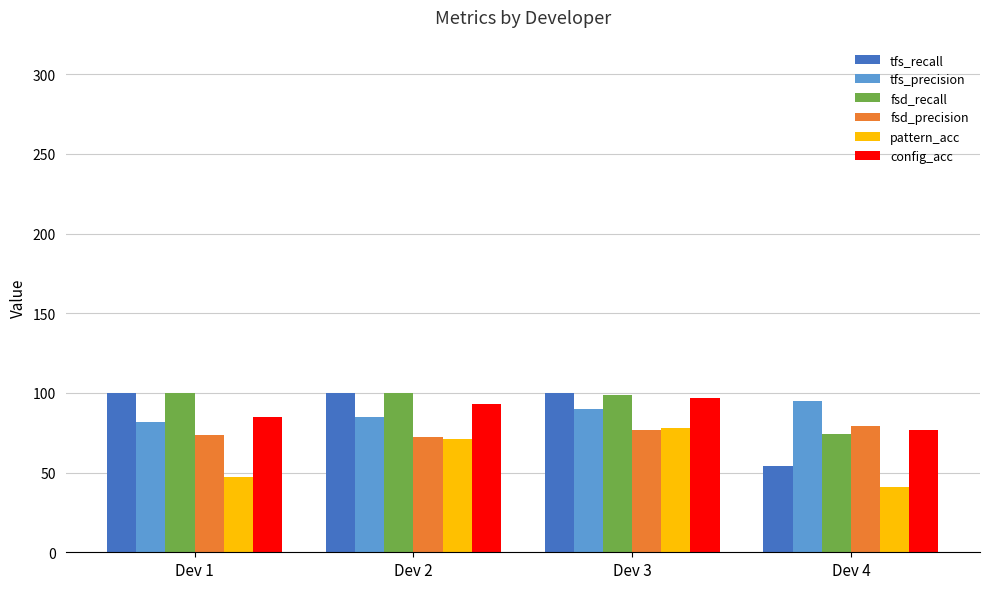

Does the chart contain any negative values?

No